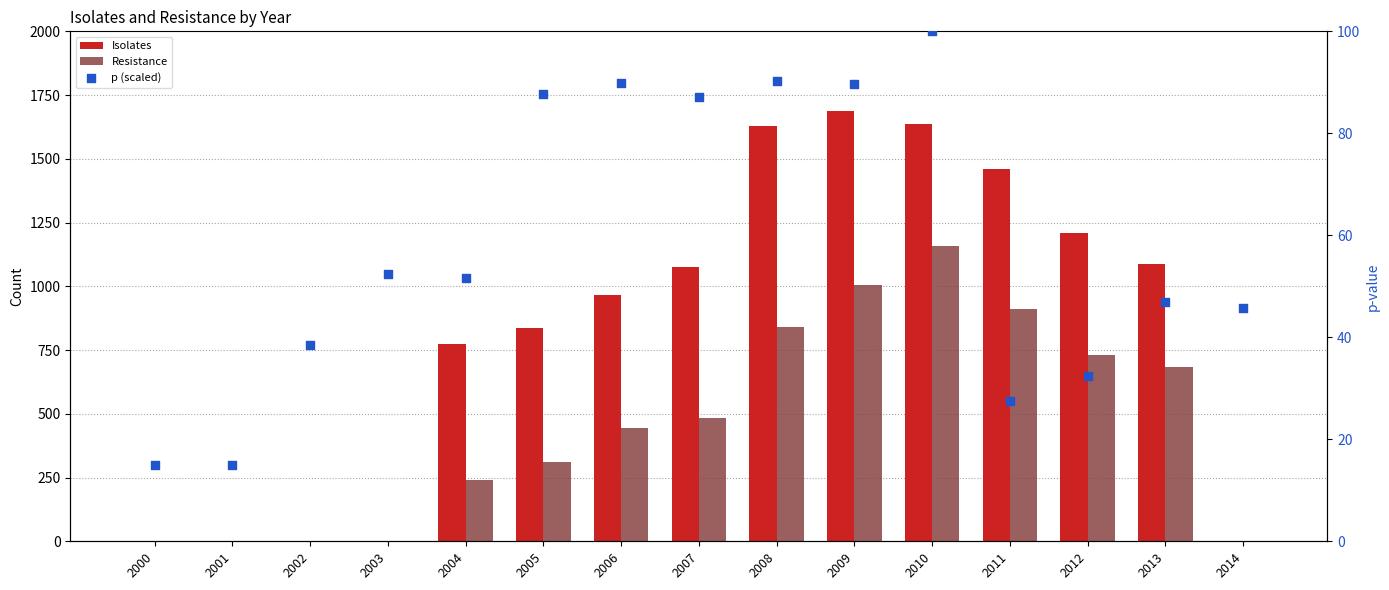

Which series reaches the minimum Y coordinate?

Isolates